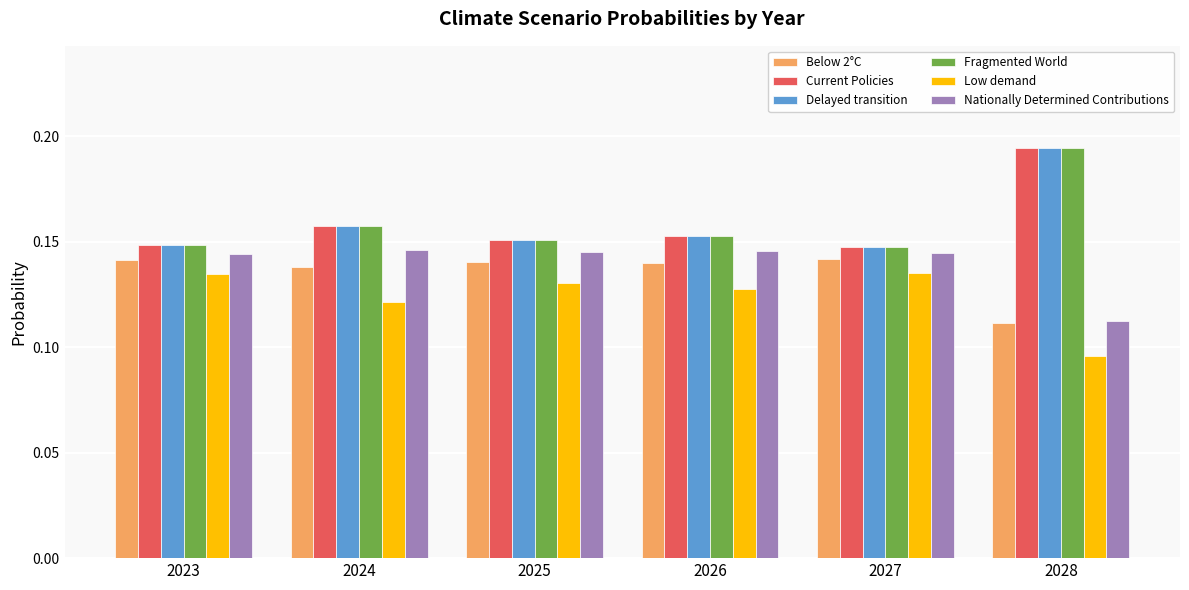

Does the chart contain any negative values?

No